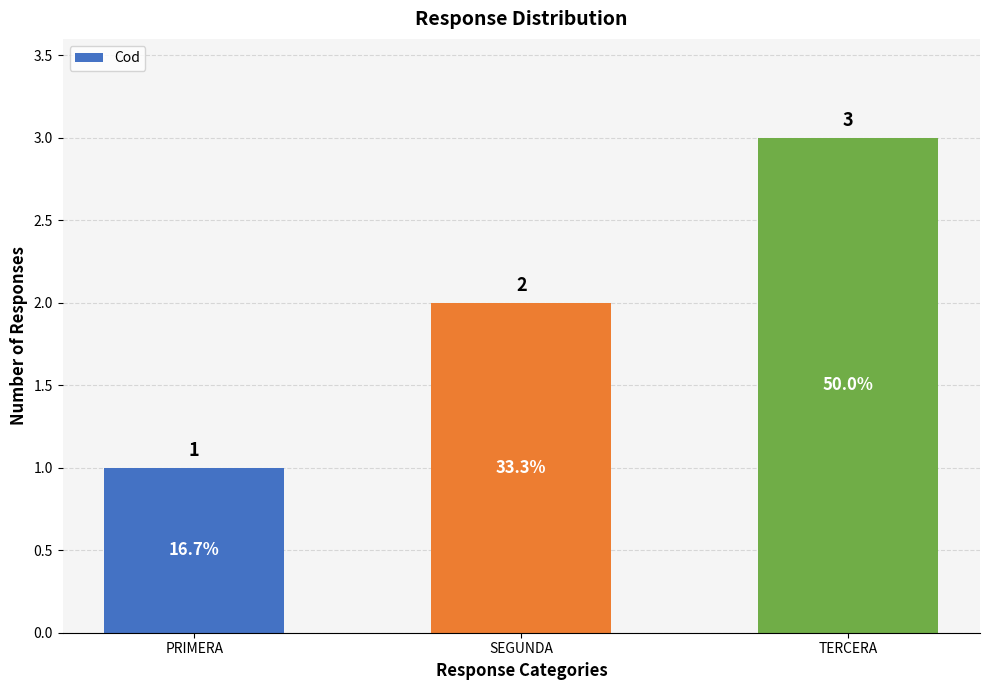

List the labels in order of value, largest first.

TERCERA, SEGUNDA, PRIMERA